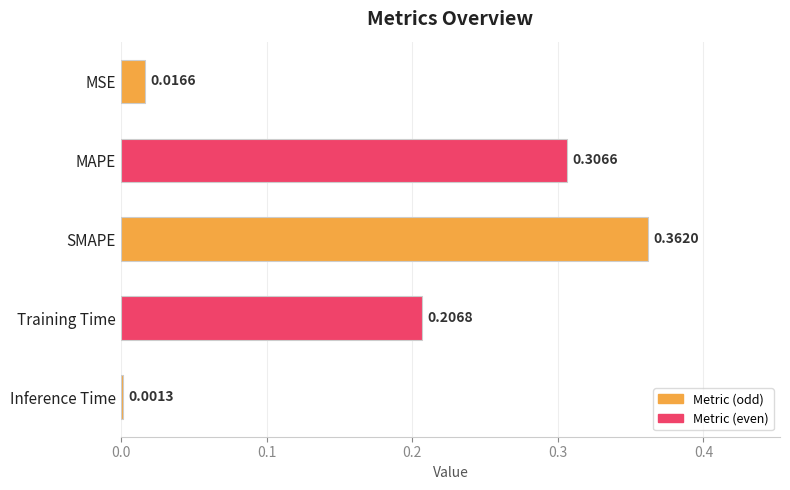

What is the sum of all values?

0.9